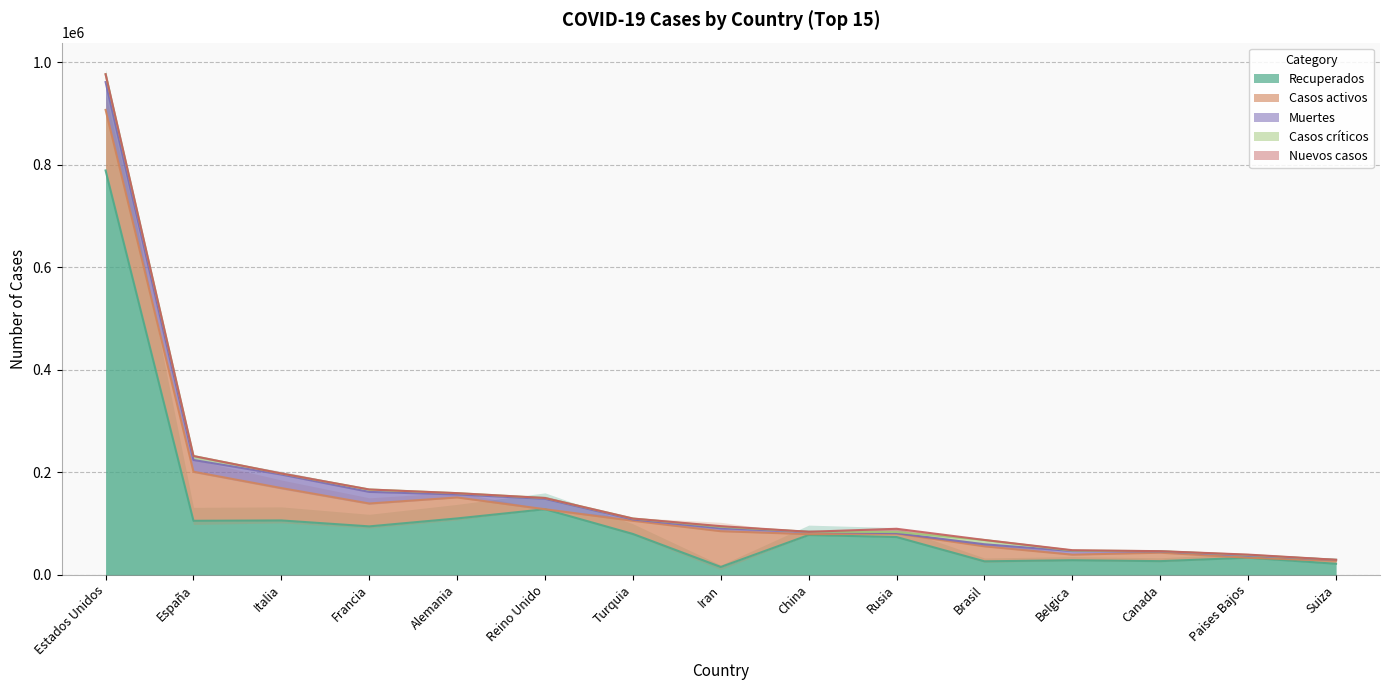

How many values in the Nuevos casos series exceed 0?

7